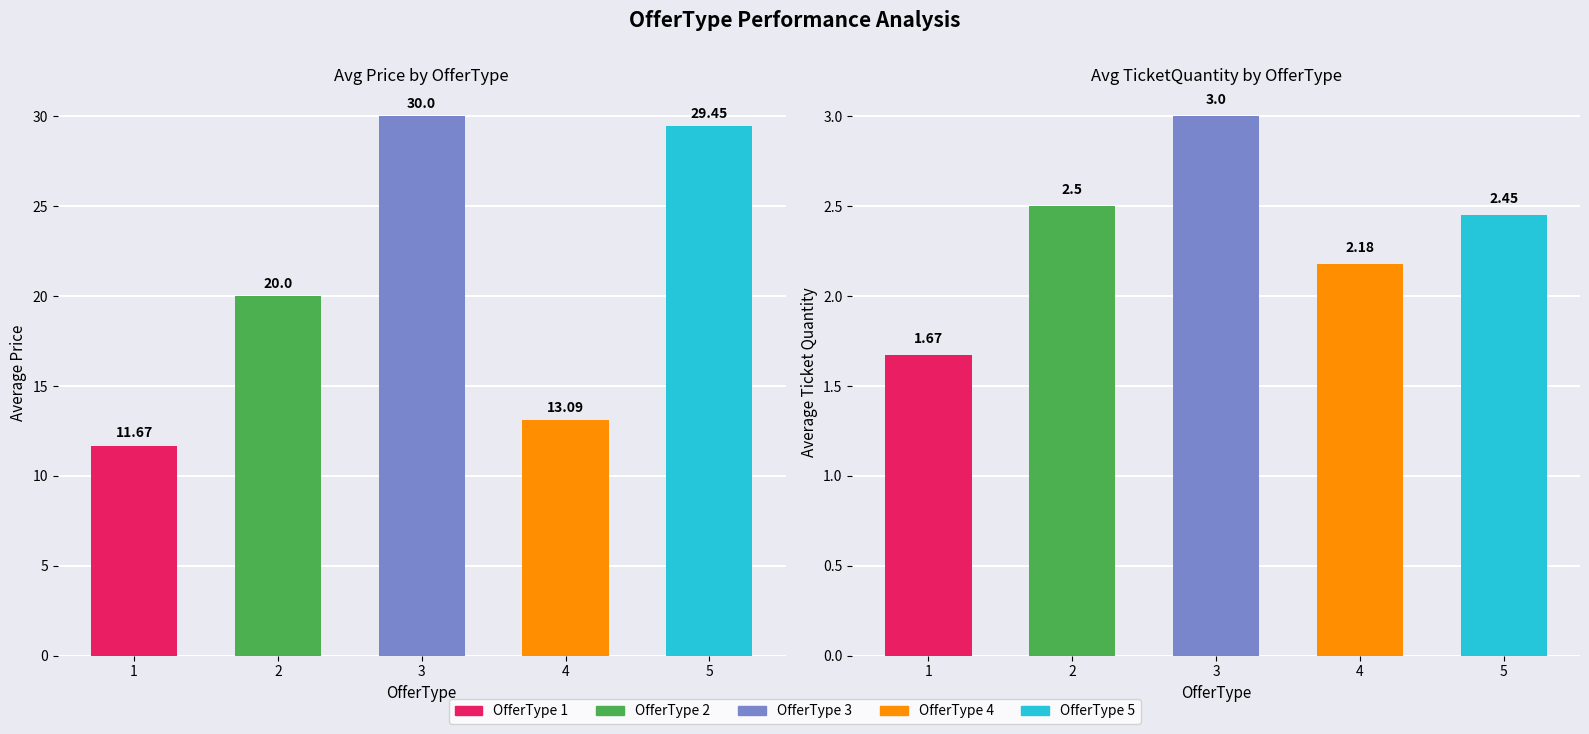

Is the value of Avg Price at 5 greater than the value of Avg TicketQuantity at 1?

Yes